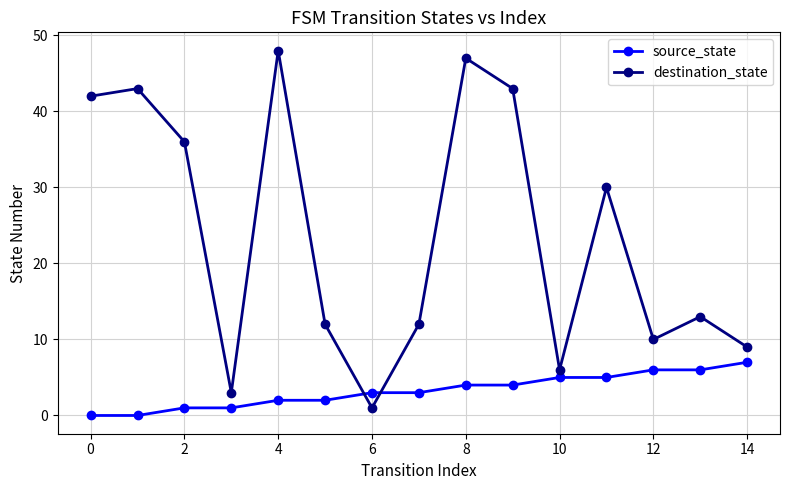

Does the chart display data point markers on the line(s)?

Yes